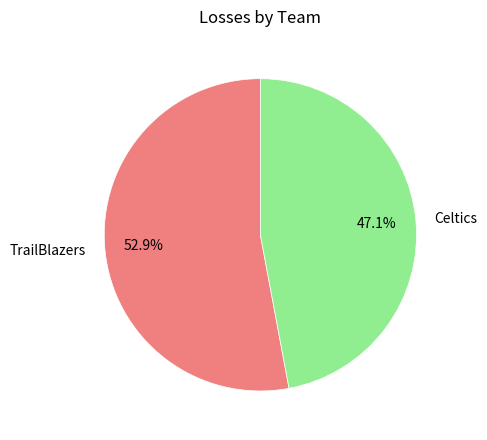

What is the total percentage of TrailBlazers and Celtics?

100.0%